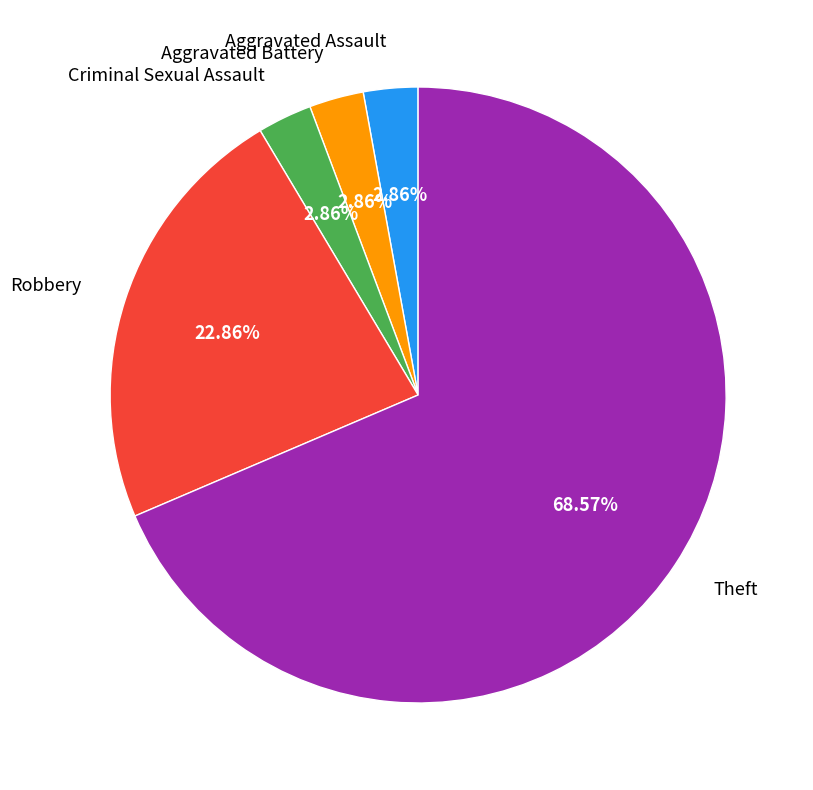

Is there any slice that represents more than half of the pie?

Yes